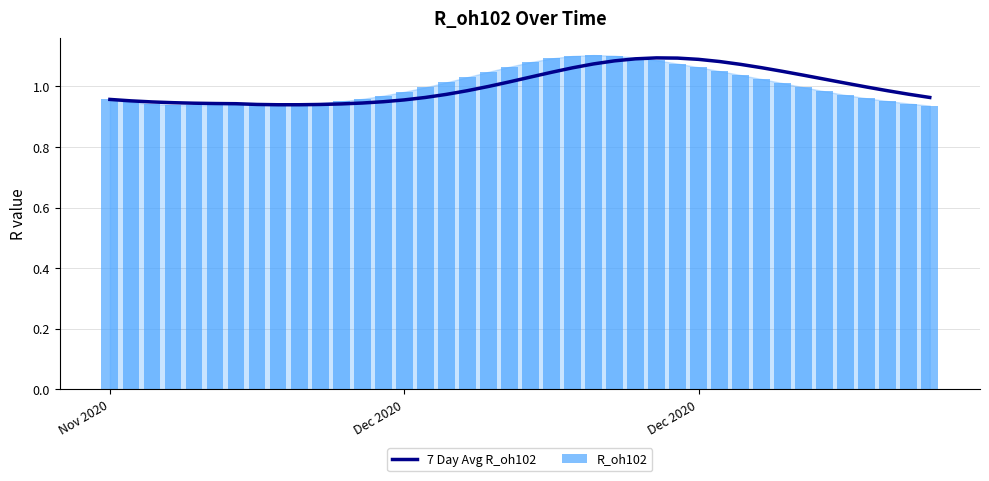

Count the number of categories in the chart.

40